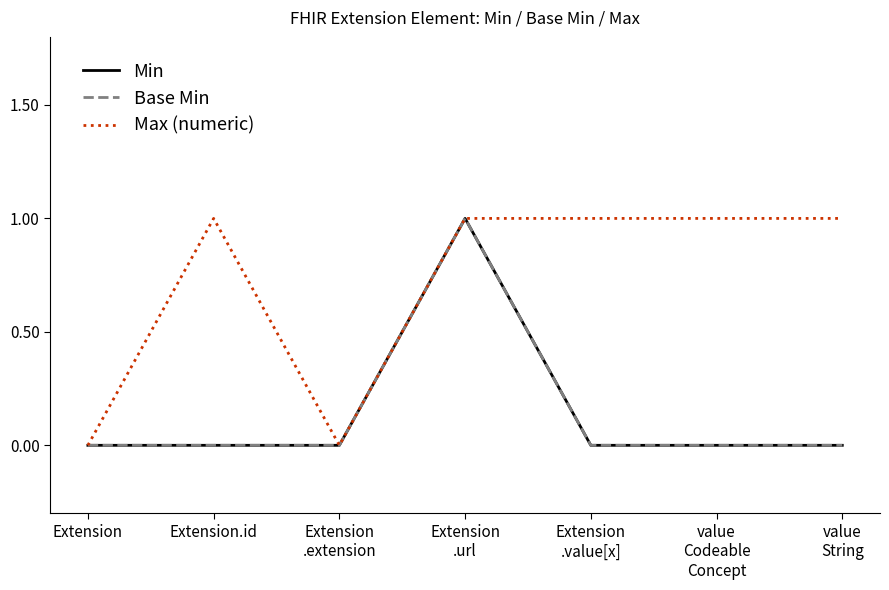

The value of Max (numeric) at Extension.id is 1. True or false?

True